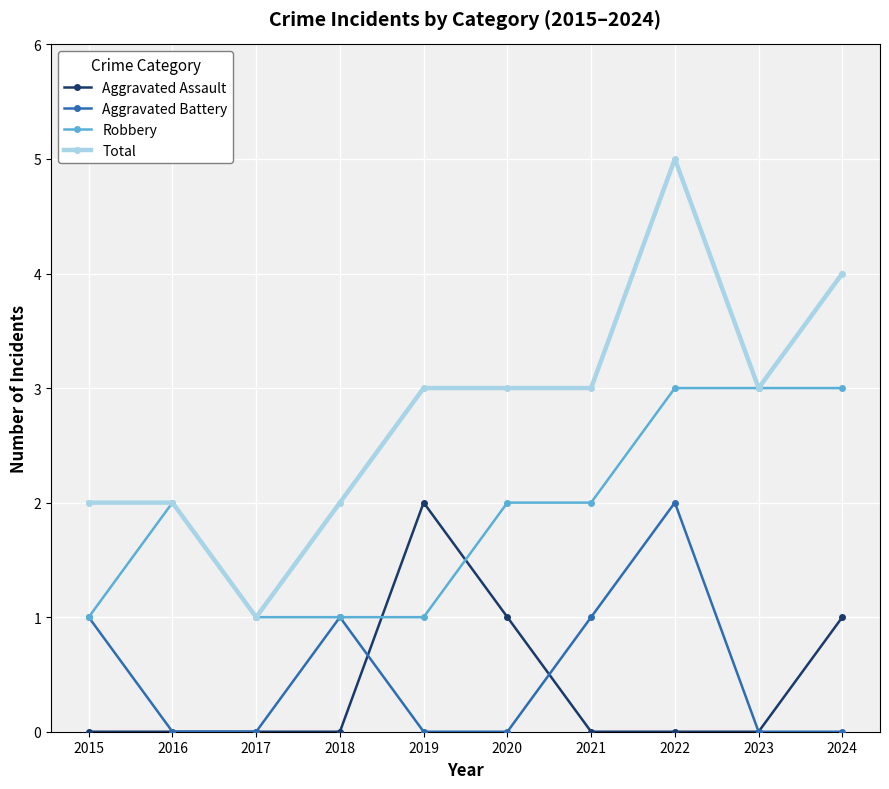

How many distinct data groups are displayed?

4